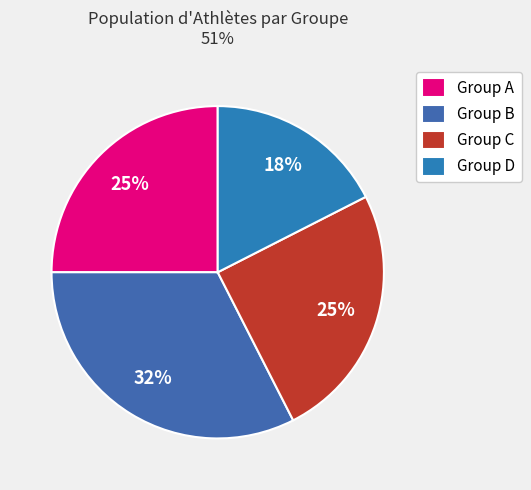

How many slices are in this pie chart?

4